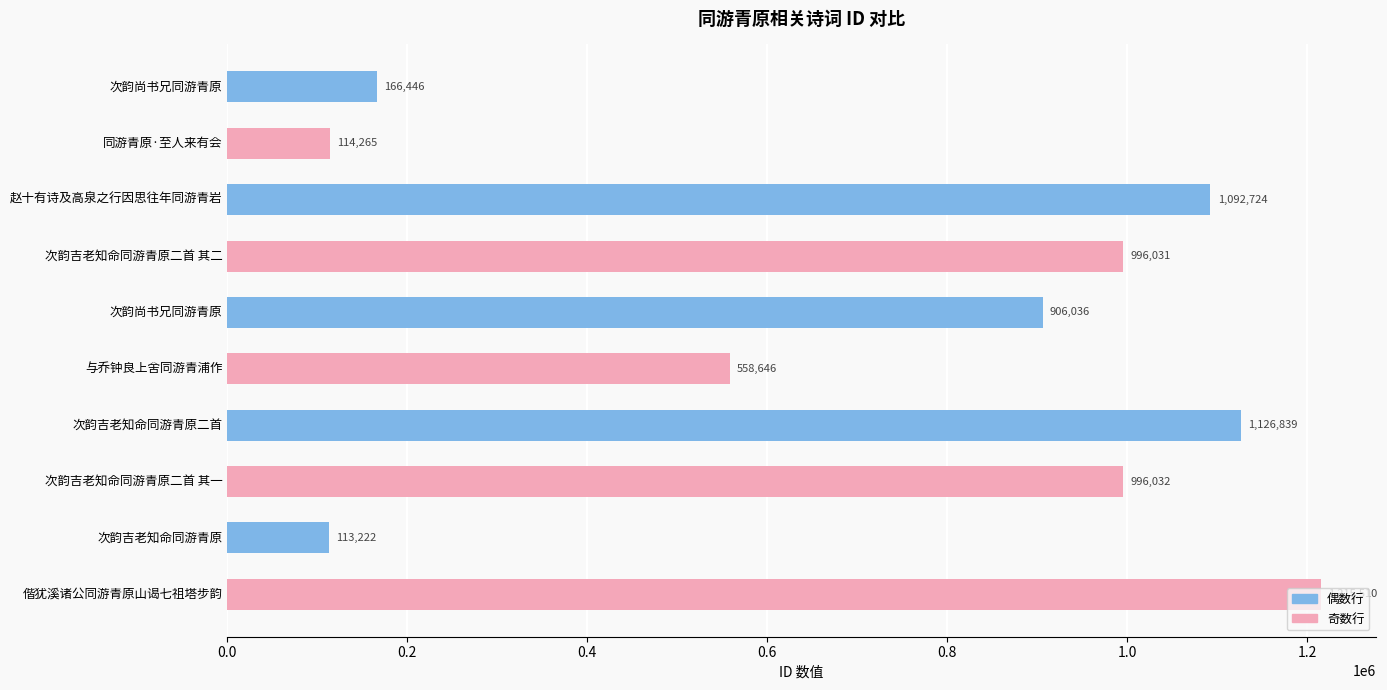

Are the bars horizontal?

Yes